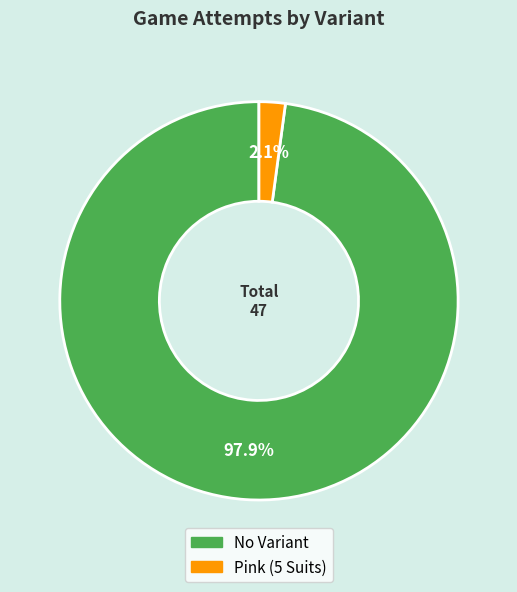

True or false: No Variant accounts for 98% of the total.

True